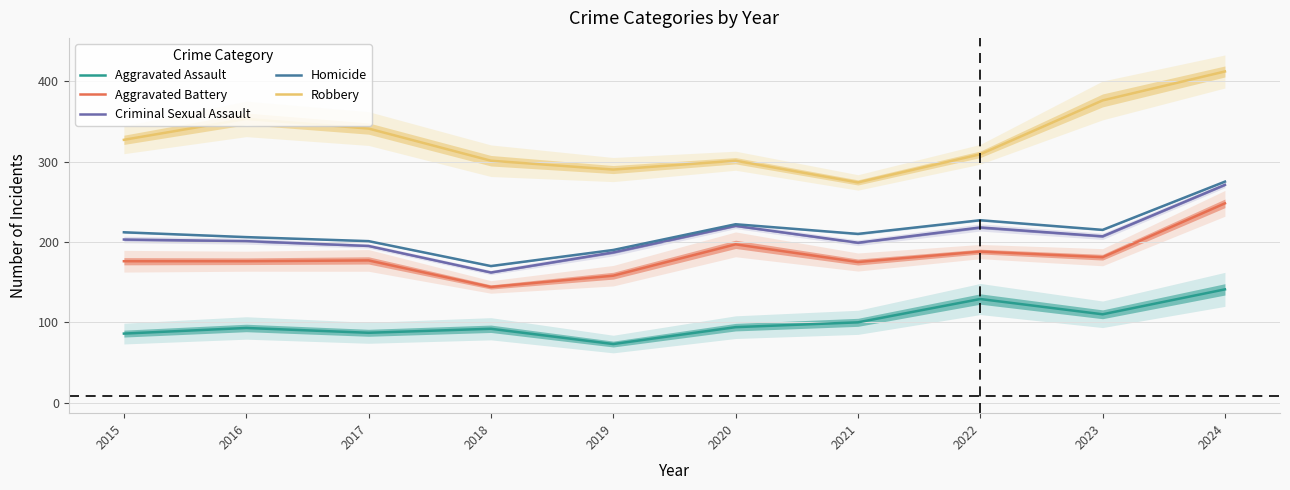

What are all the series names shown in the legend?

Aggravated Assault, Aggravated Battery, Criminal Sexual Assault, Homicide, Robbery